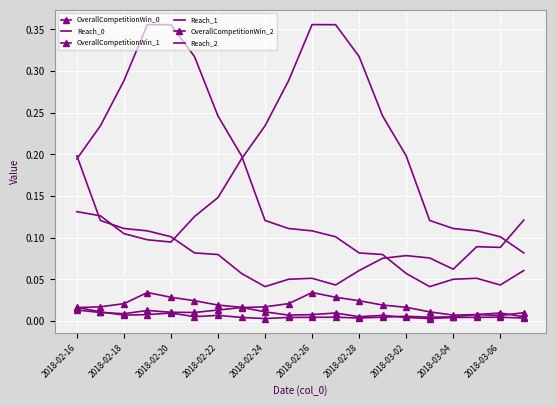

How many interior local peaks does the Reach_0 series have?

3